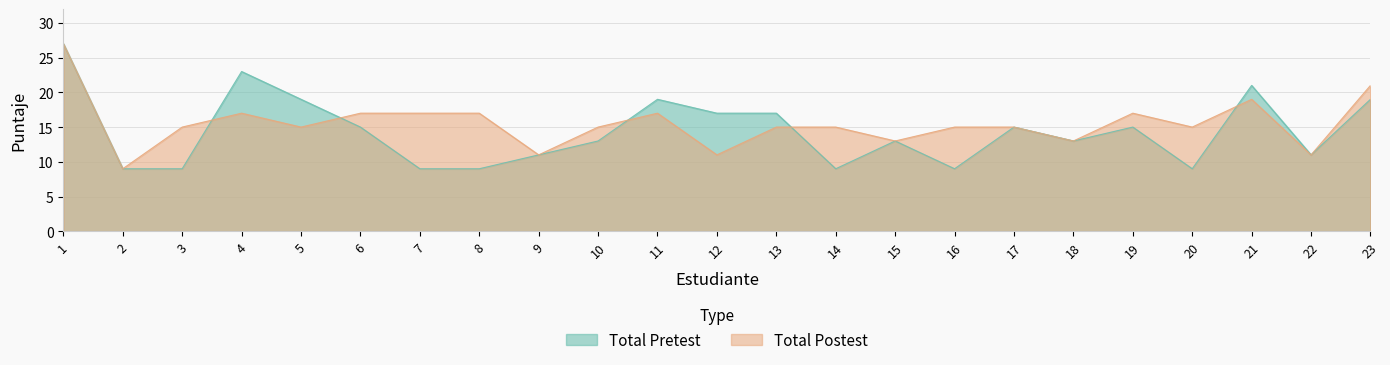

Does the chart display data point markers on the line(s)?

No